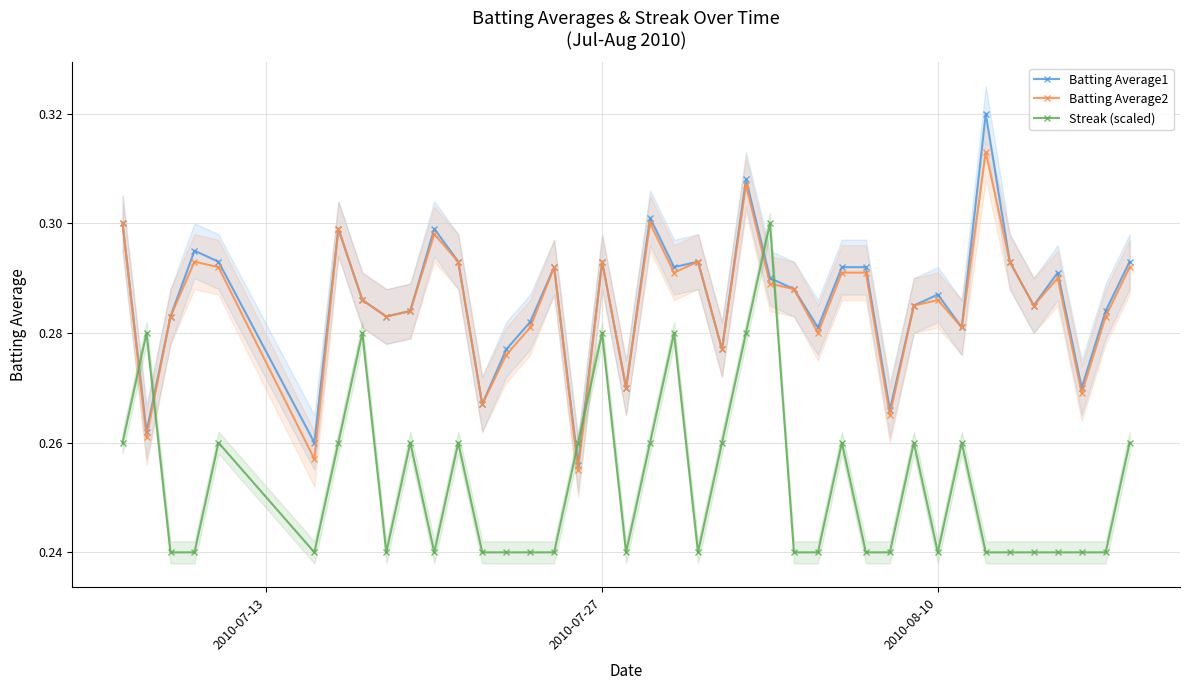

Rank the series by their maximum value, from lowest to highest.

Streak (scaled), Batting Average2, Batting Average1